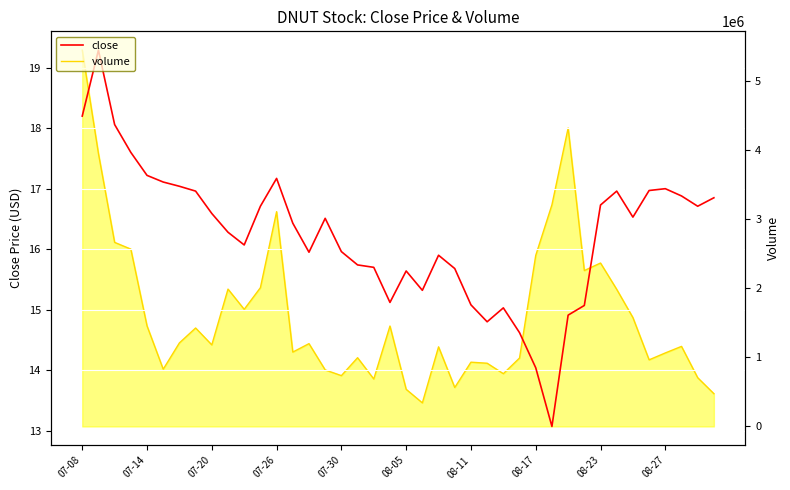

Where does the close series first go above 16?

07-08